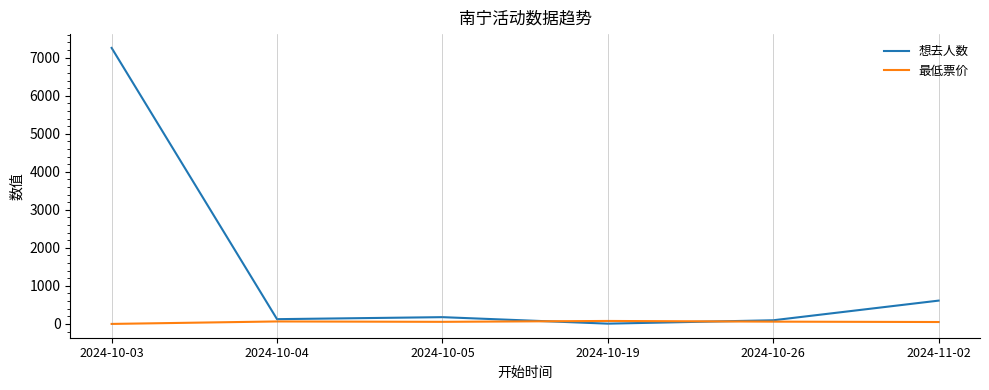

True or false: 想去人数 and 最低票价 intersect in this chart.

True